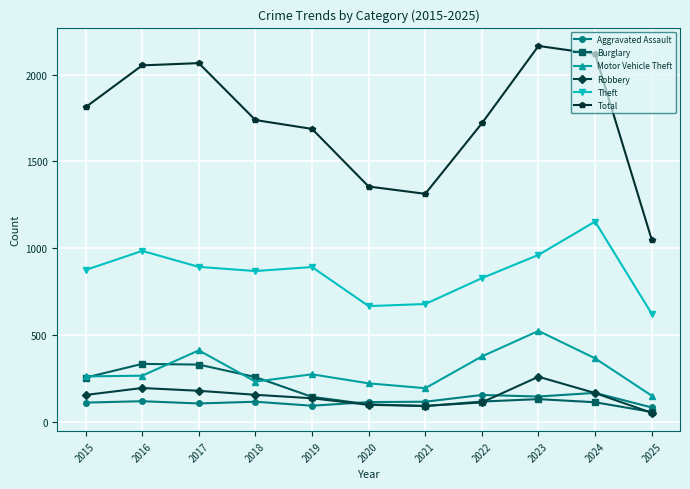

Which series has the largest total across all categories?

Total